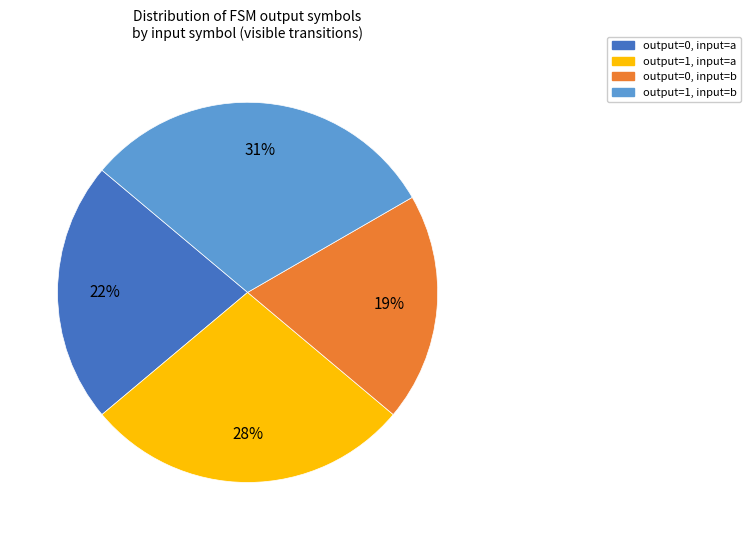

Does any single category account for the majority?

No